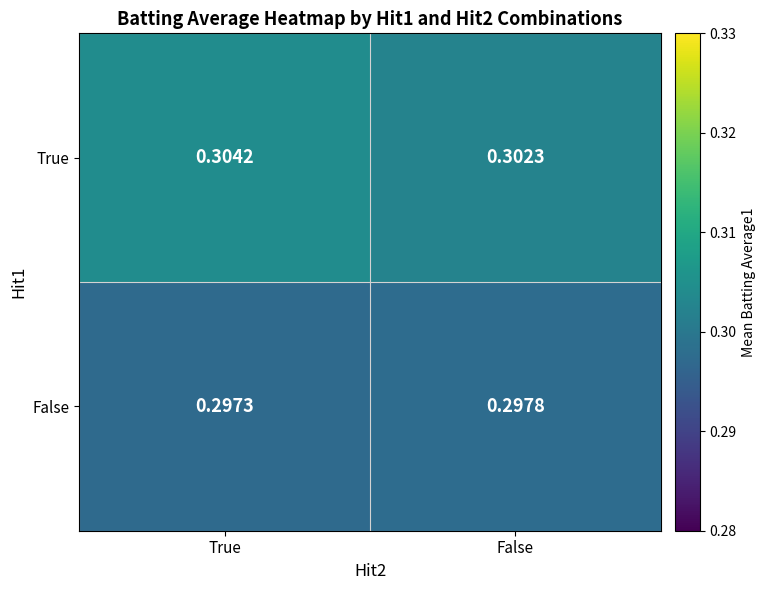

Which series has the widest spread of values?

True